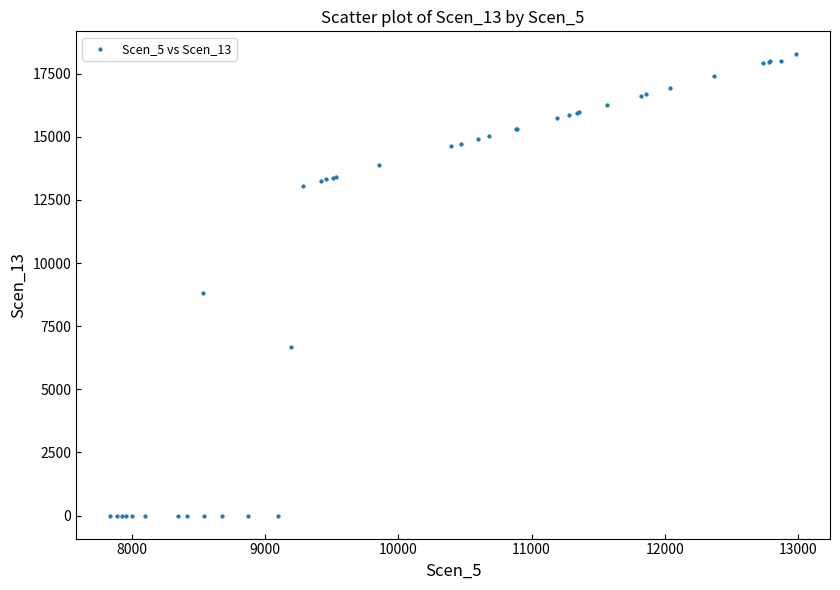

What Y value in the scatter plot is closest to 9131?

8814.0